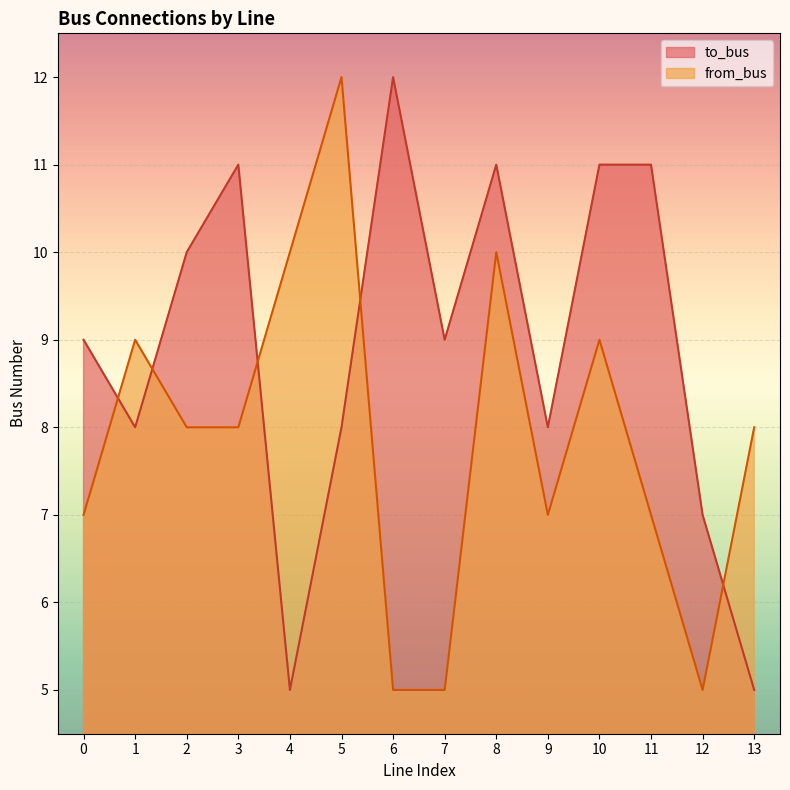

True or false: to_bus and from_bus cross at least once.

True